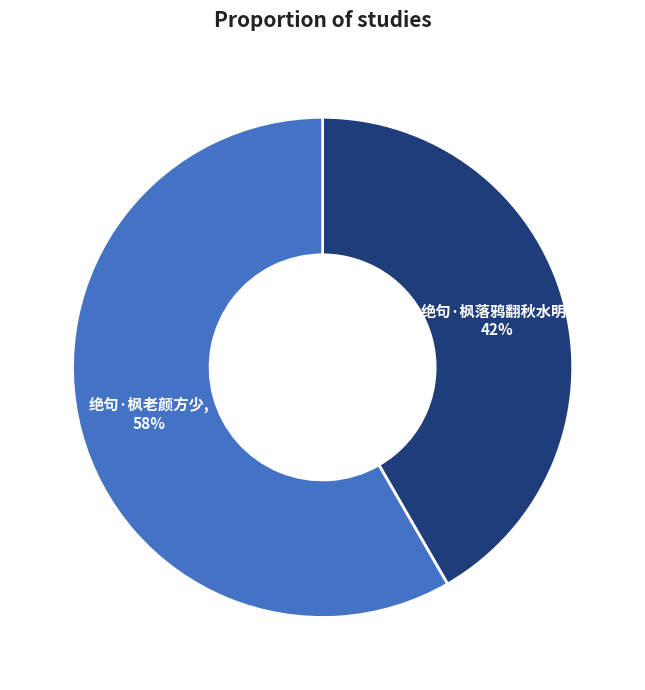

Rank the categories by value from lowest to highest.

绝句·枫落鸦翻秋水明, 绝句·枫老颜方少